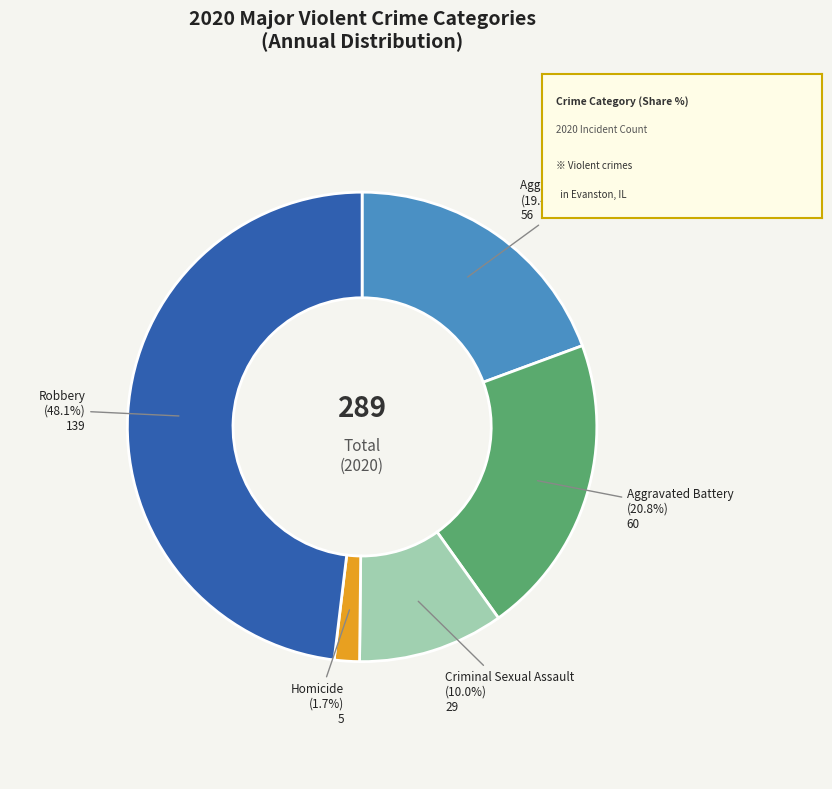

Is the sum of Aggravated Assault and Aggravated Battery greater than half?

No